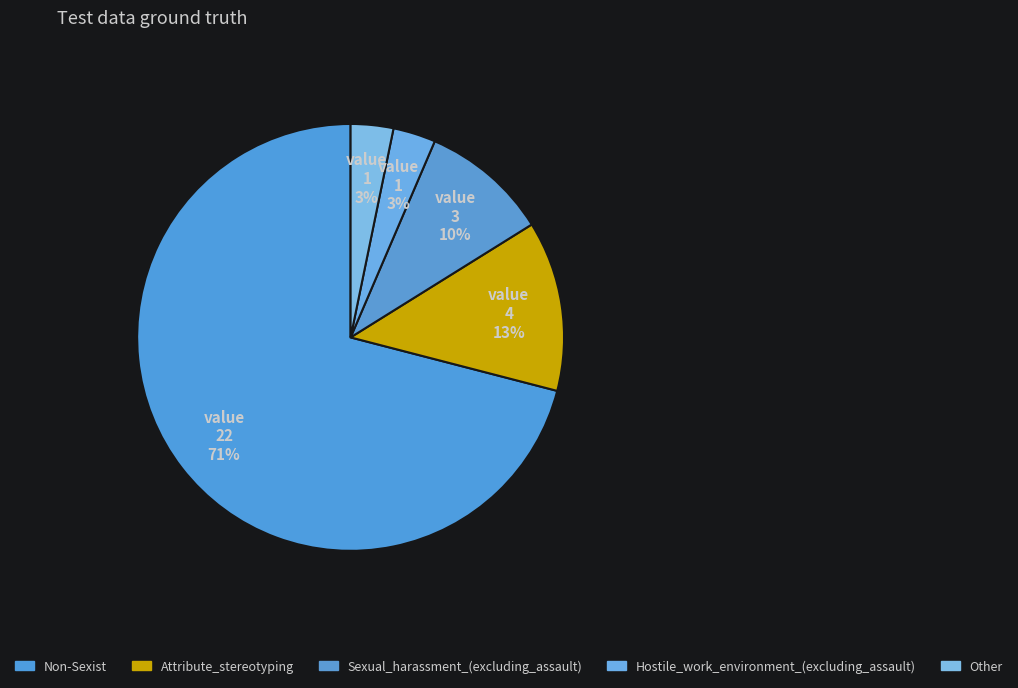

How many slices are in this pie chart?

5